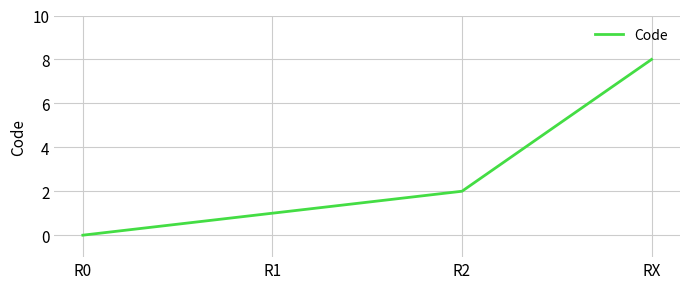

What is the ratio of the value at R1 to the value at R2?

0.5